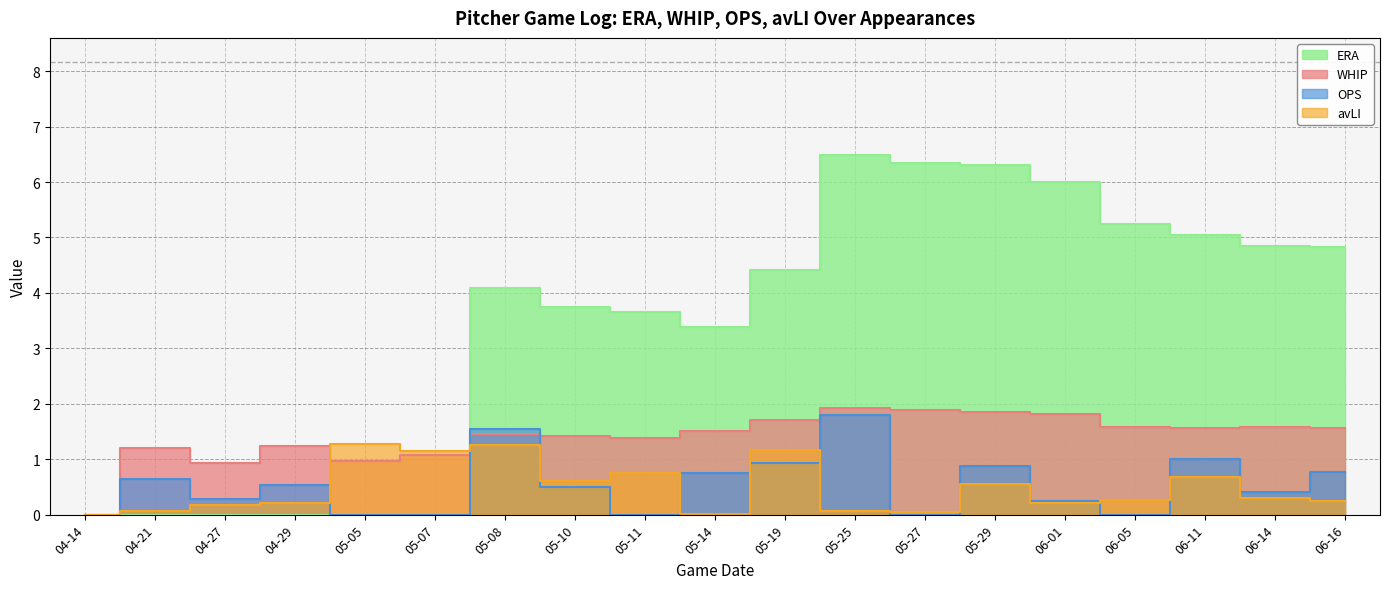

How many distinct data groups are displayed?

4